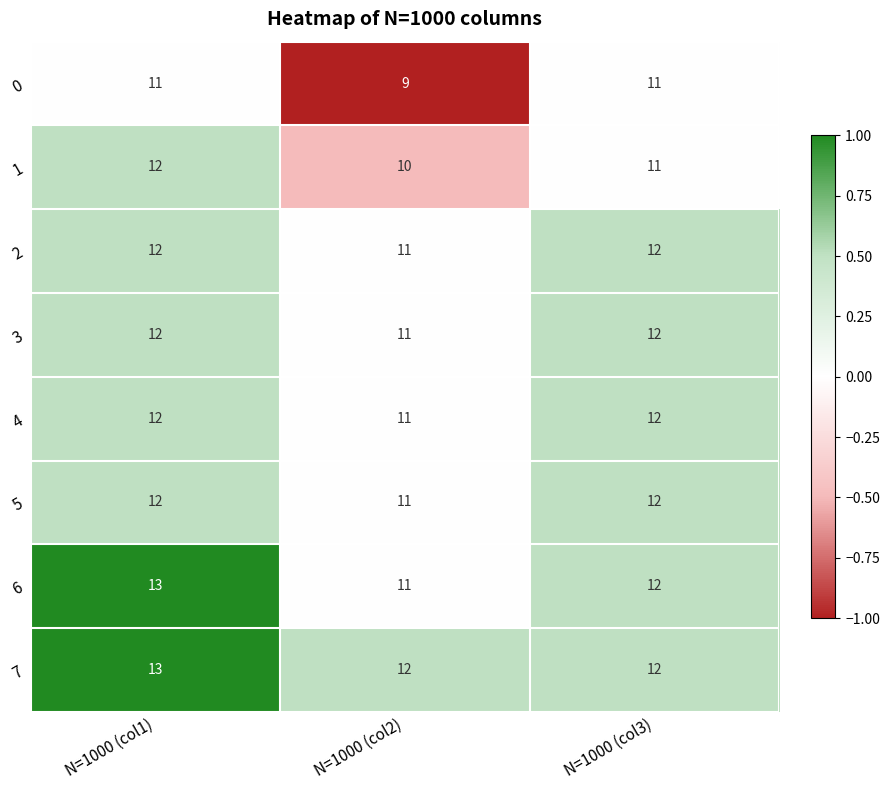

Is the value of 0 at N=1000 (col2) greater than the value of 6 at N=1000 (col1)?

No